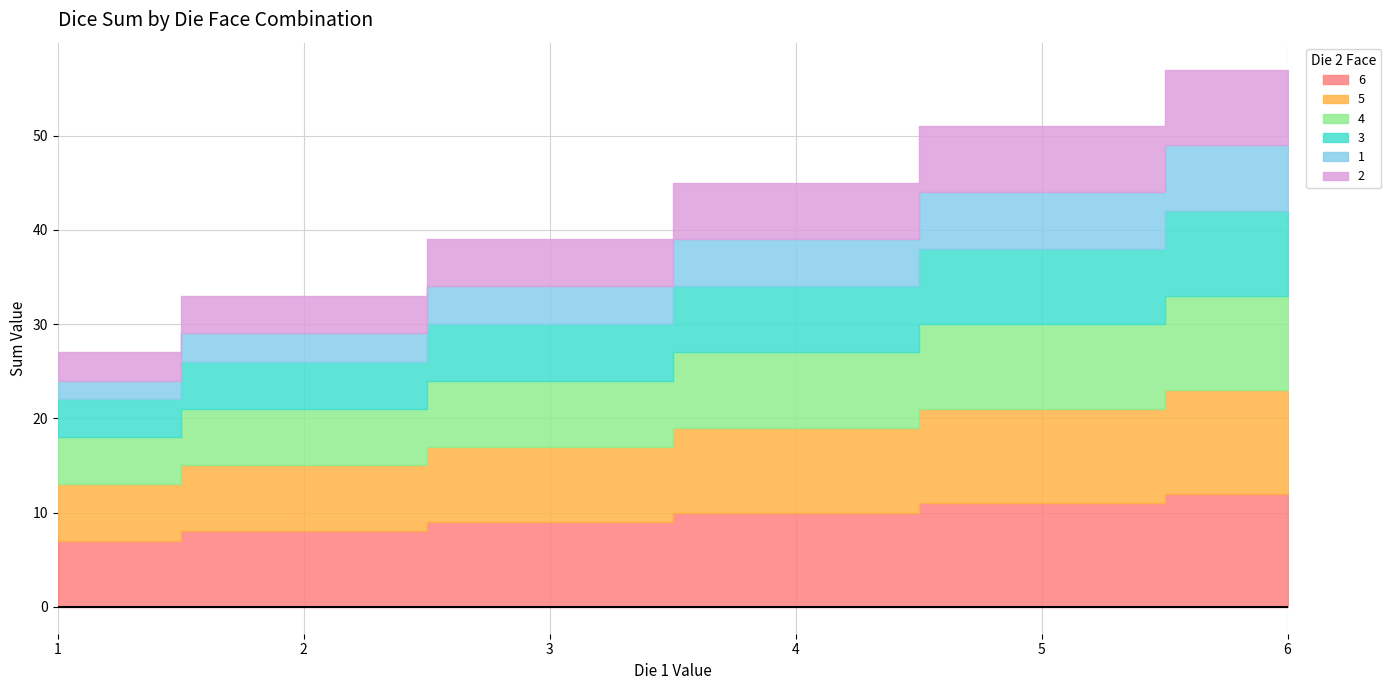

What is the lowest value of the 5 series?

6